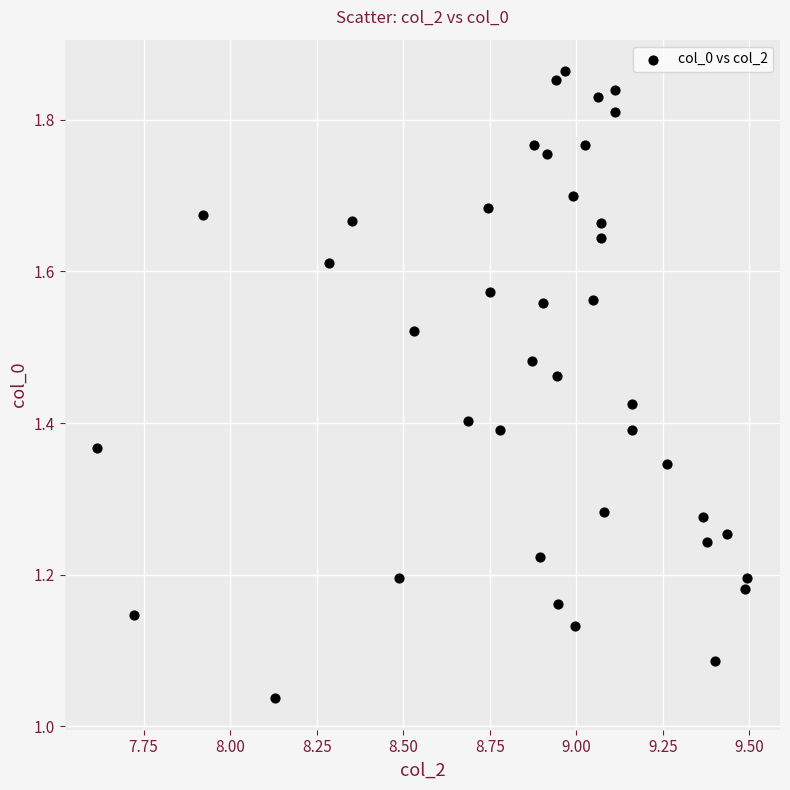

What is the range of Y values (max minus min)?

0.8